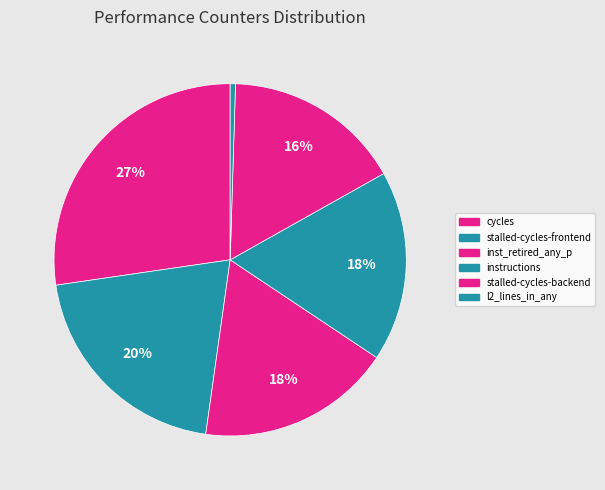

How many slices are in this pie chart?

6